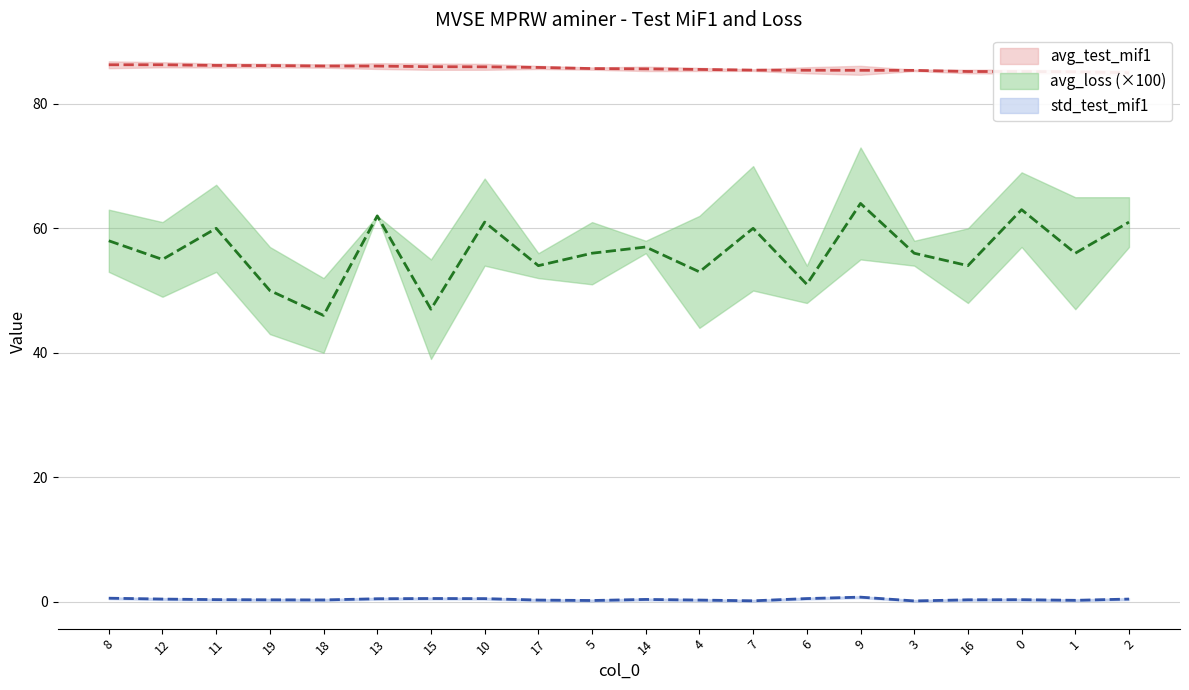

What is the sum of all avg_test_mif1 values?

1714.0